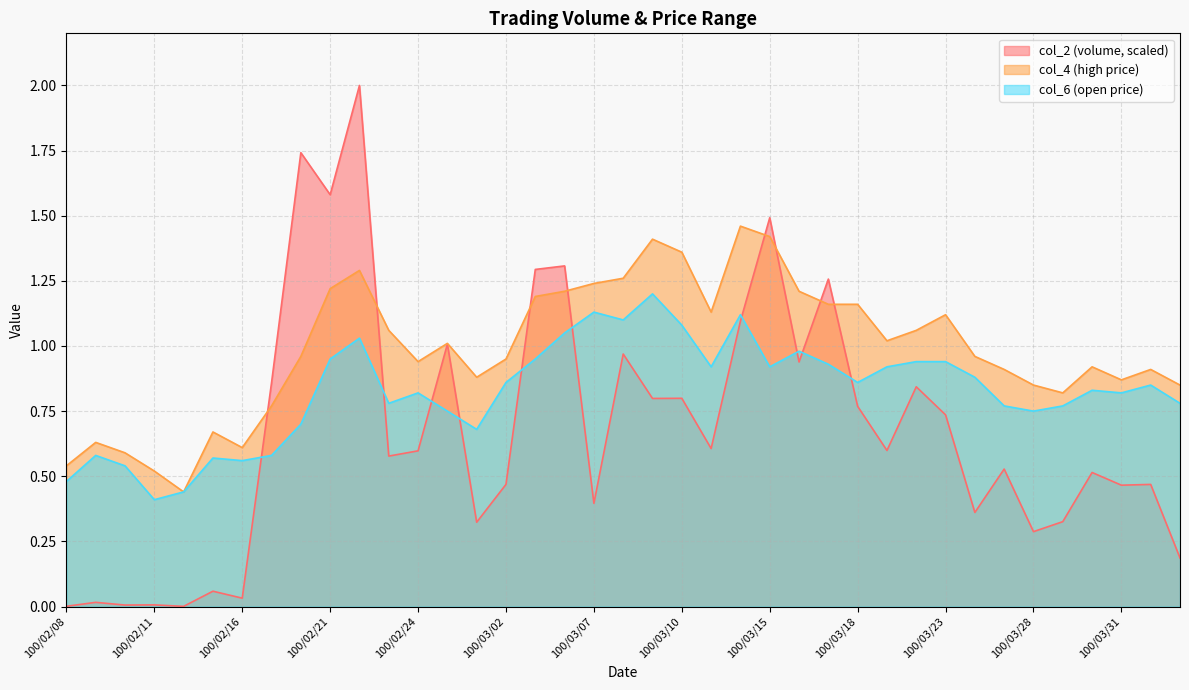

At how many categories does at least one series exceed 0?

39